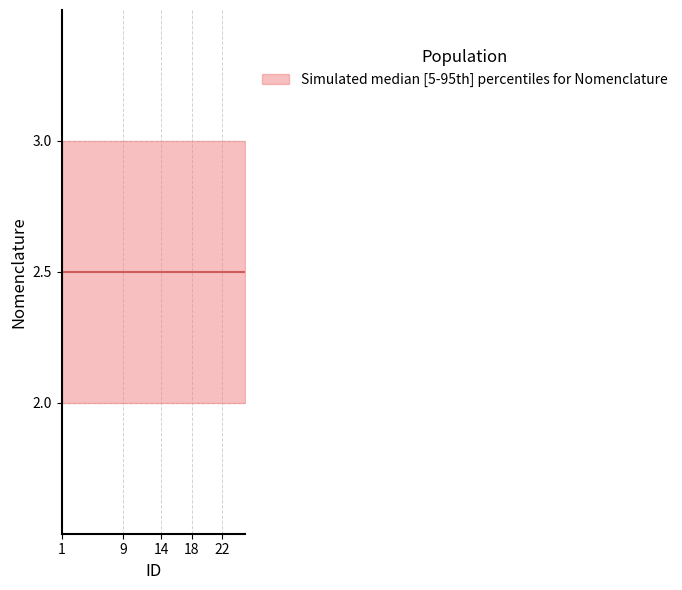

The Nomenclature_3 series shows 1 at 11. True or false?

False